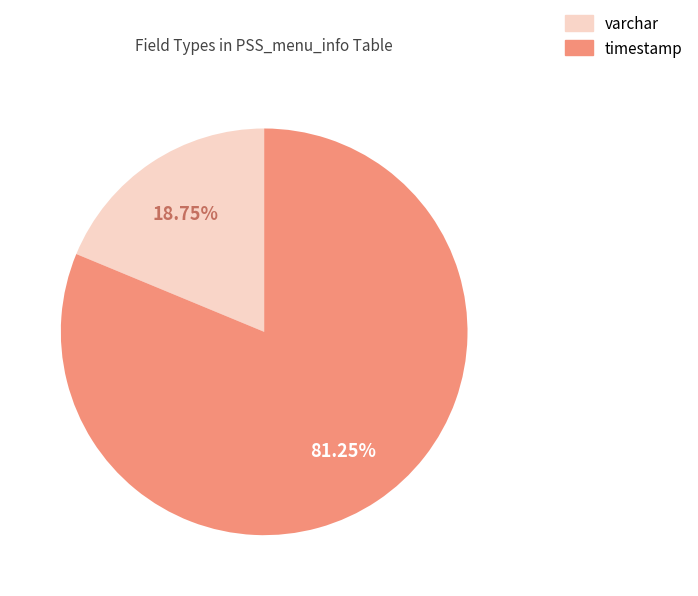

What is the ratio of the value at timestamp to the value at varchar?

4.3